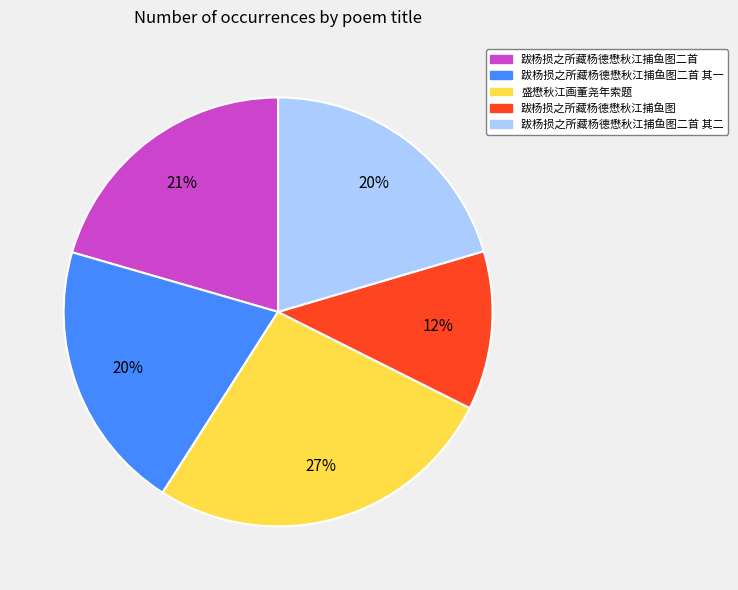

Which category has the smallest portion of the pie?

跋杨损之所藏杨德懋秋江捕鱼图